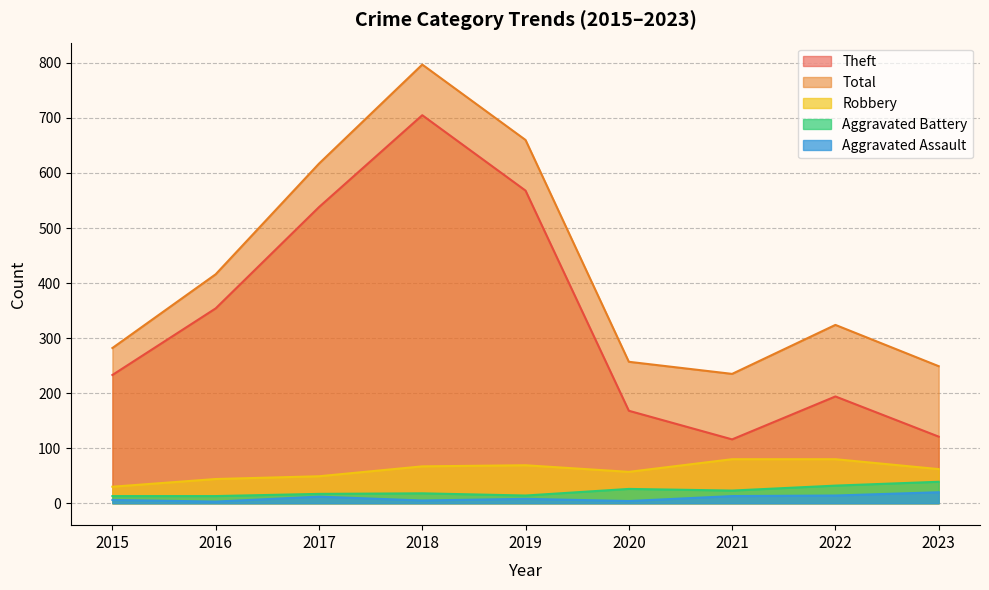

What is the minimum value shown in the chart?

3